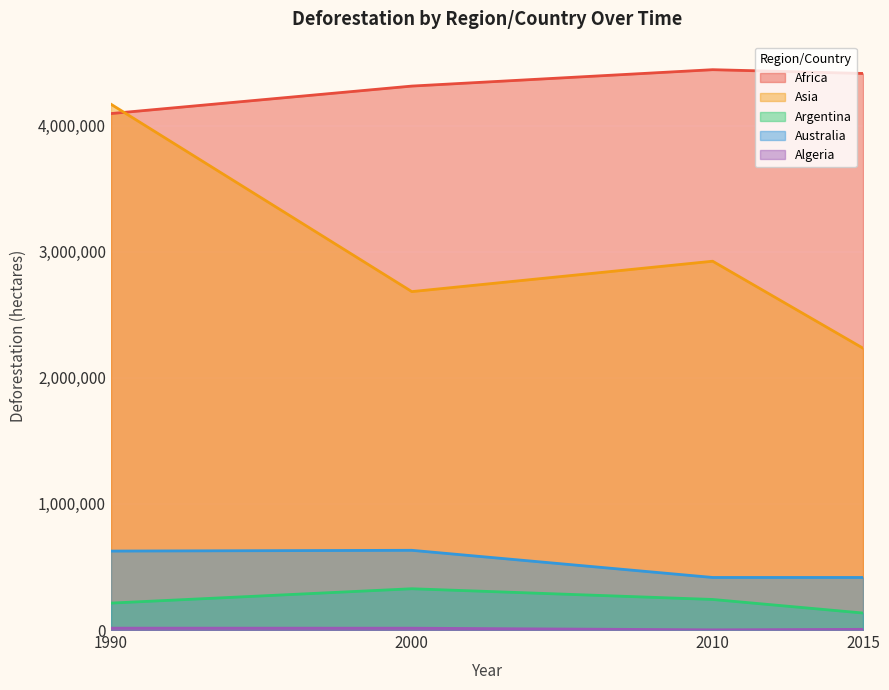

What is the total value across all series at 2010?

8029640